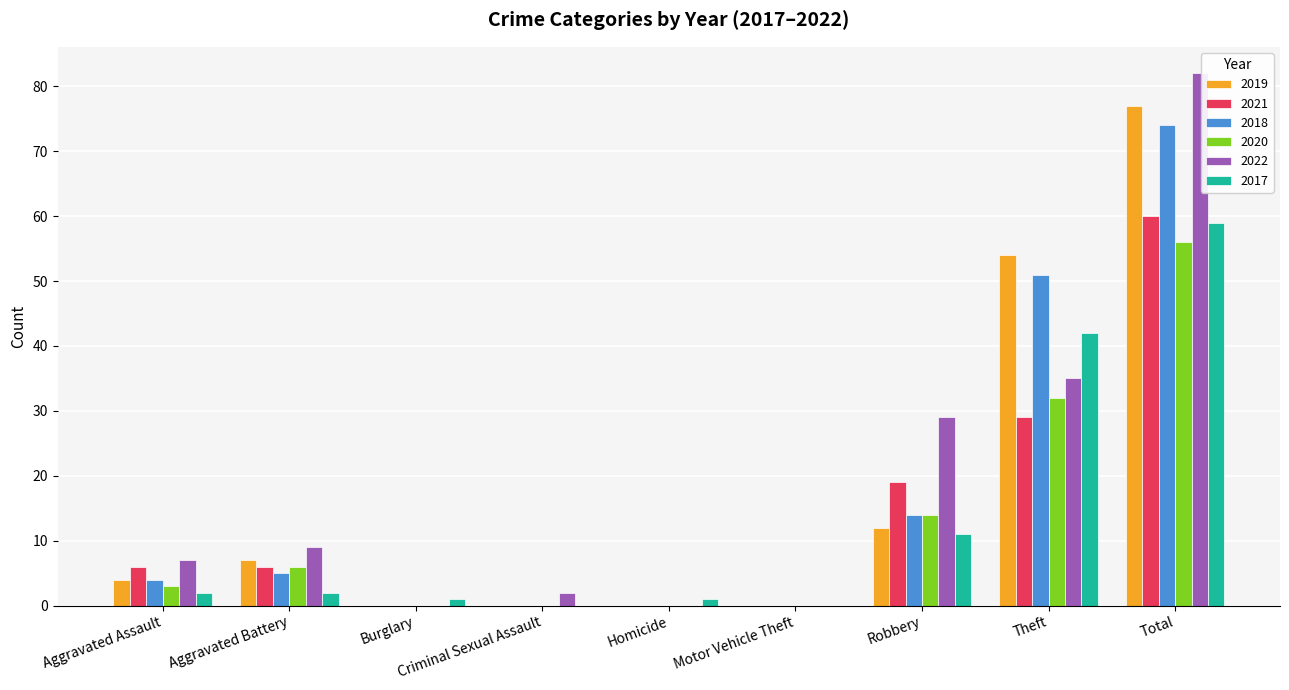

Count the number of data series in this chart.

6